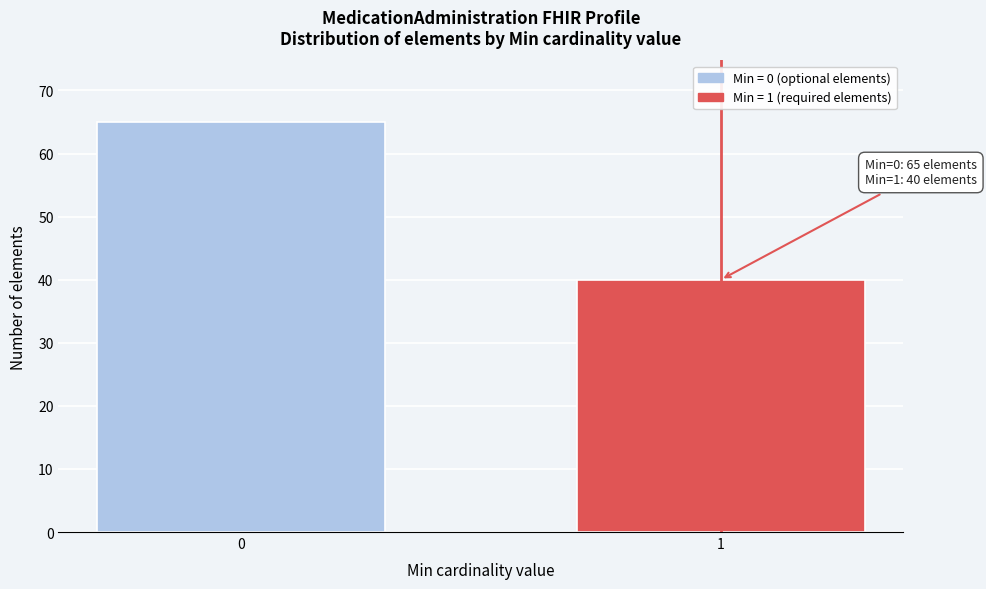

Reading left to right, what are all the values shown in this chart?

0=65	1=40